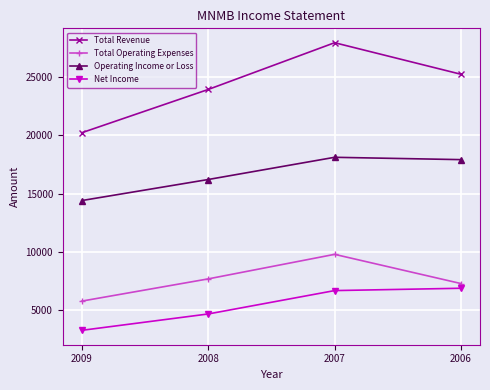

Which series has the widest spread of values?

Total Revenue